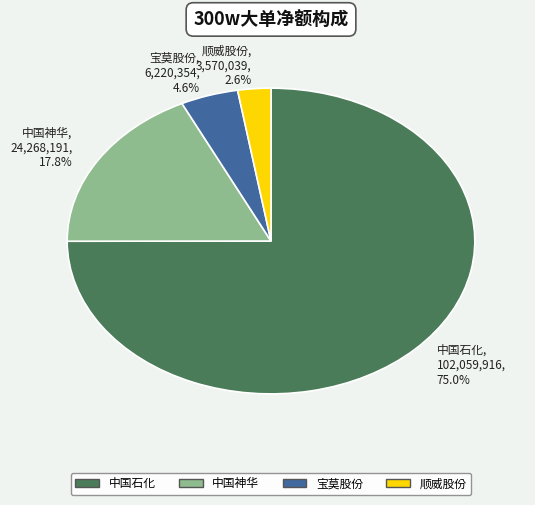

Which category has the smallest portion of the pie?

顺威股份, 3,570,039, 2.6%